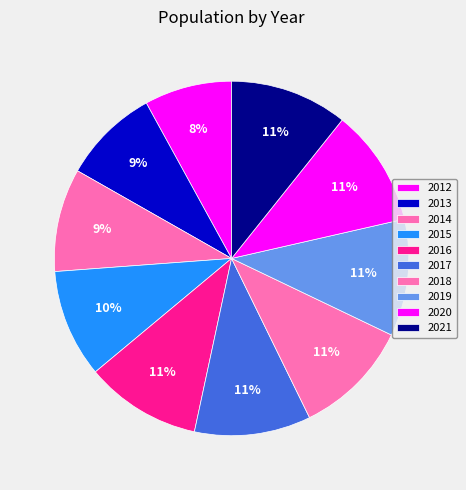

Combined, do 2018 and 2015 account for over 50%?

No